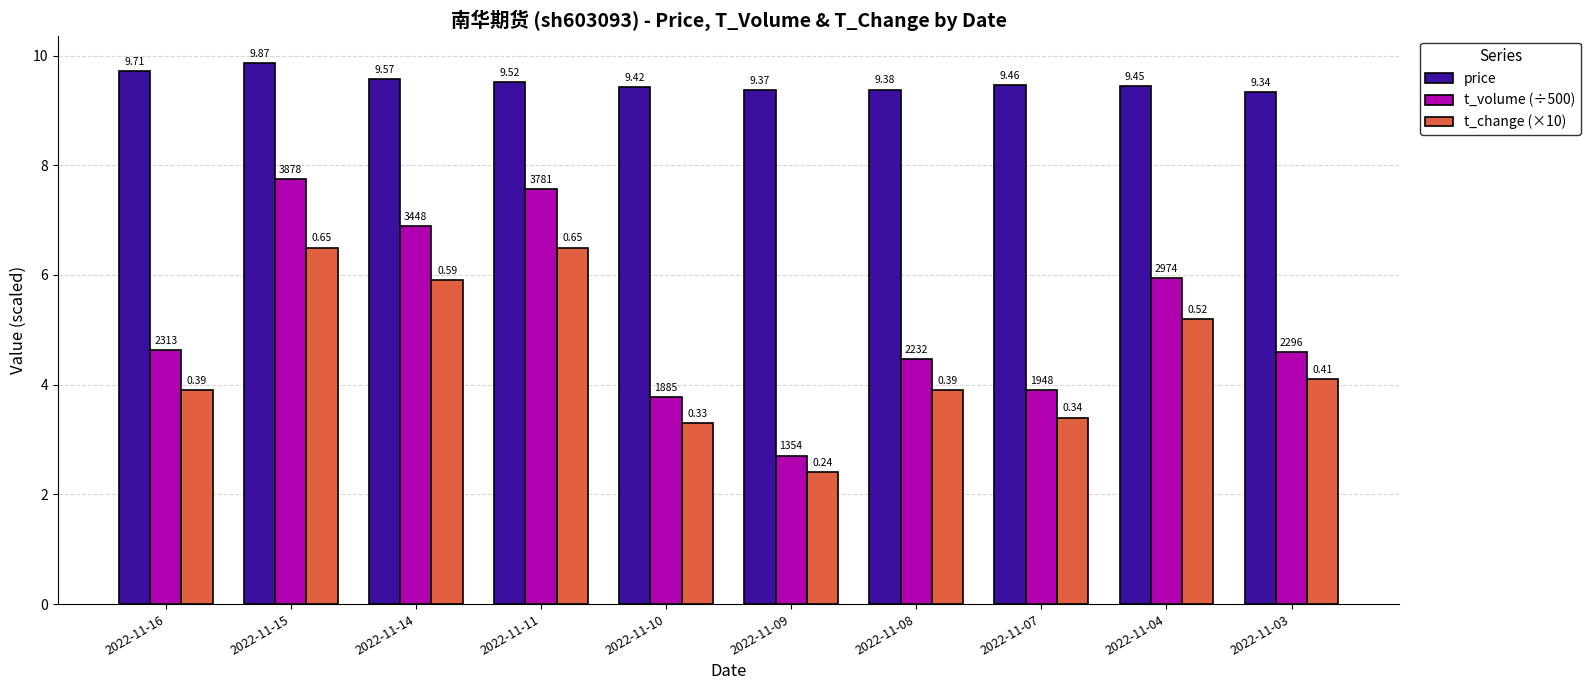

What is the sum of the price values at 2022-11-11 and 2022-11-15?

19.4